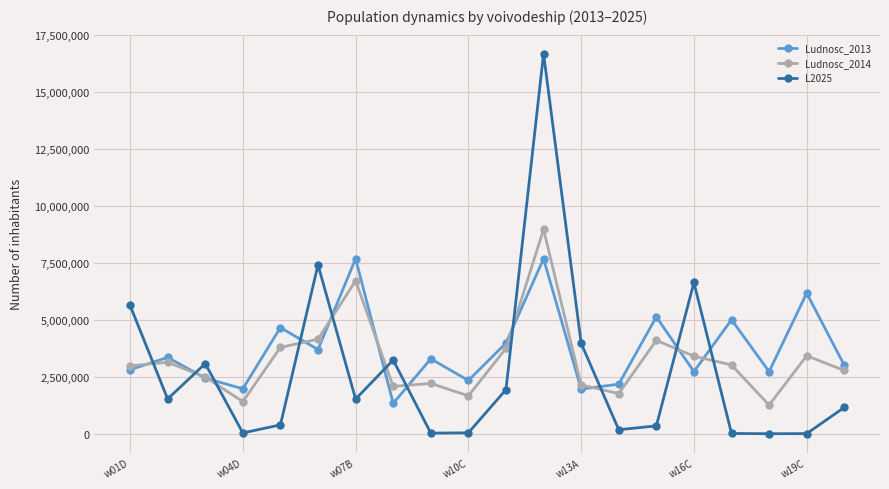

Which series ends up on top after the final intersection of Ludnosc_2013 and L2025?

Ludnosc_2013